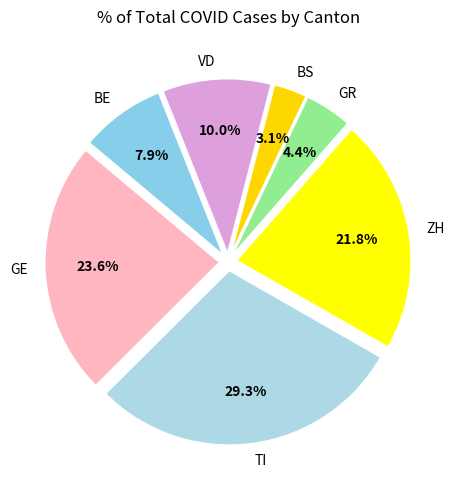

What is the smallest slice in the pie chart?

BS